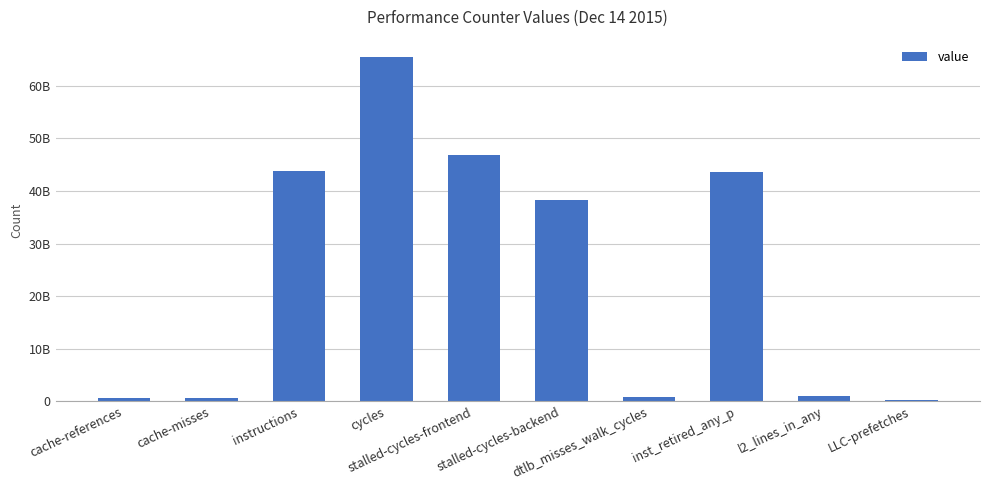

Are the bars horizontal?

No